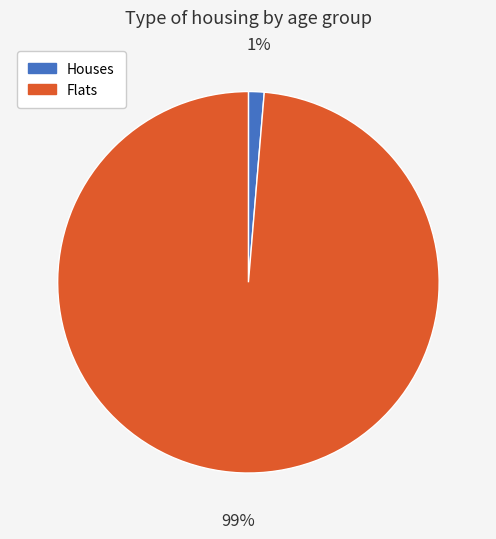

Count the number of slices in the pie.

2